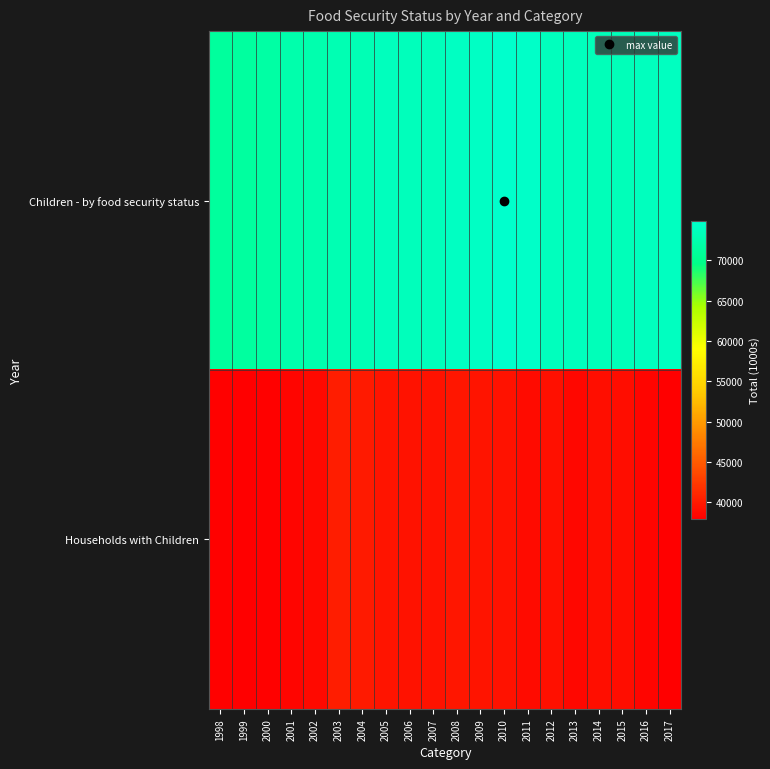

Which series has the widest spread of values?

Children - by food security status